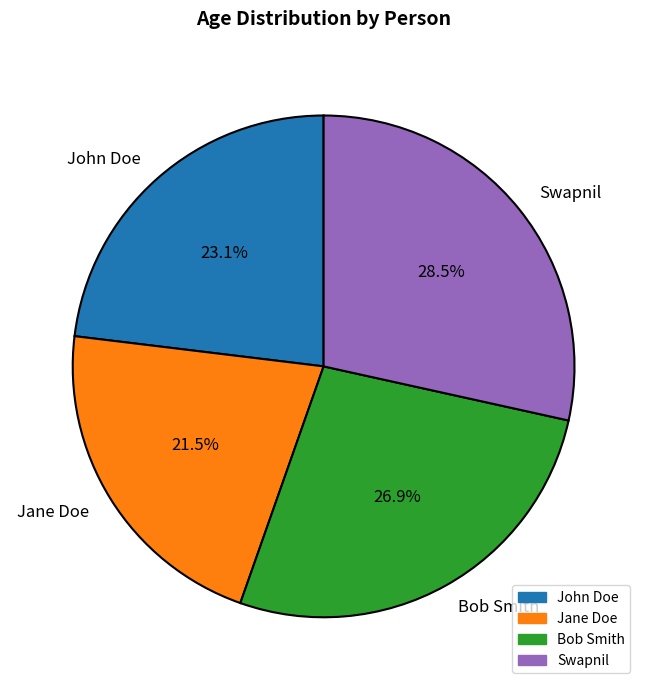

What is the ratio of the value at Swapnil to the value at Bob Smith?

1.1